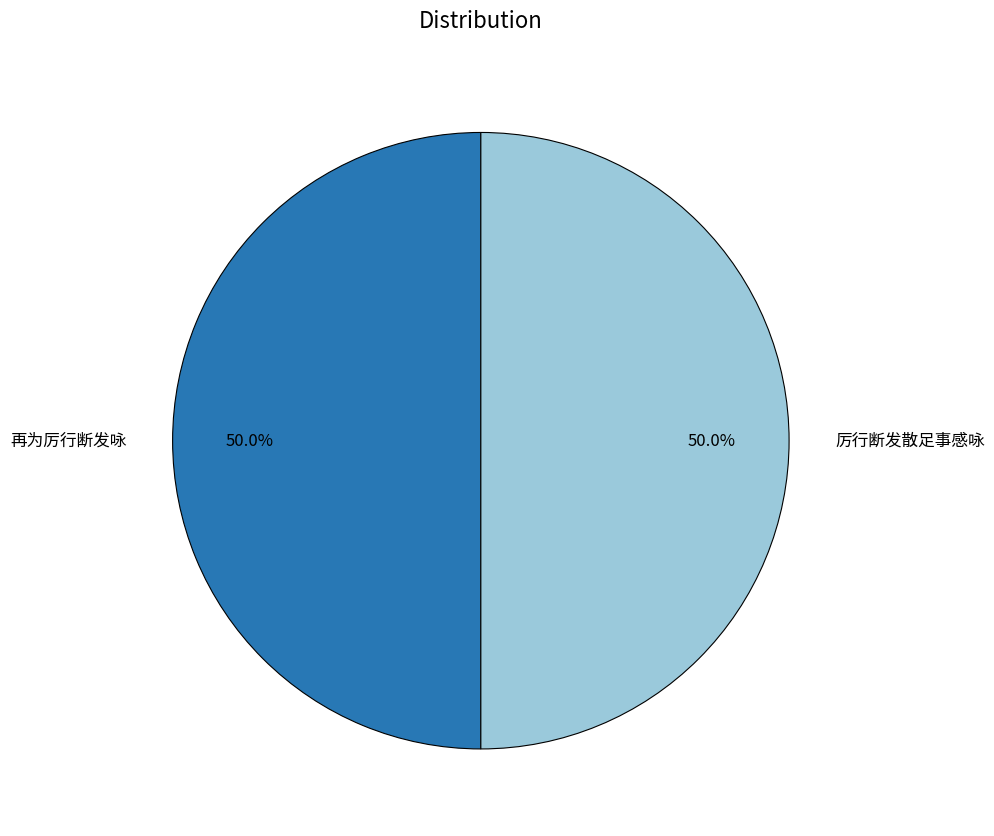

How many slices are in this pie chart?

2